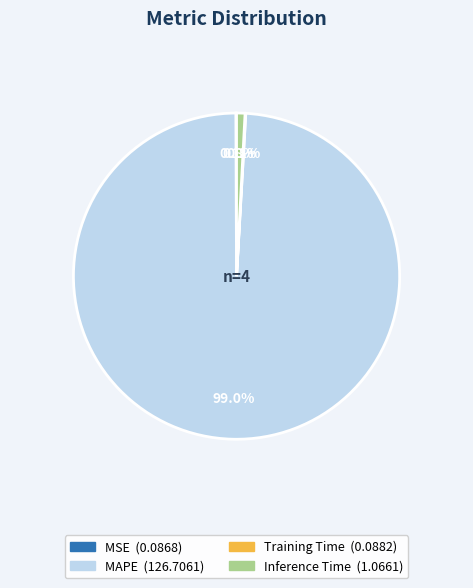

Is the sum of MAPE and Inference Time greater than half?

Yes